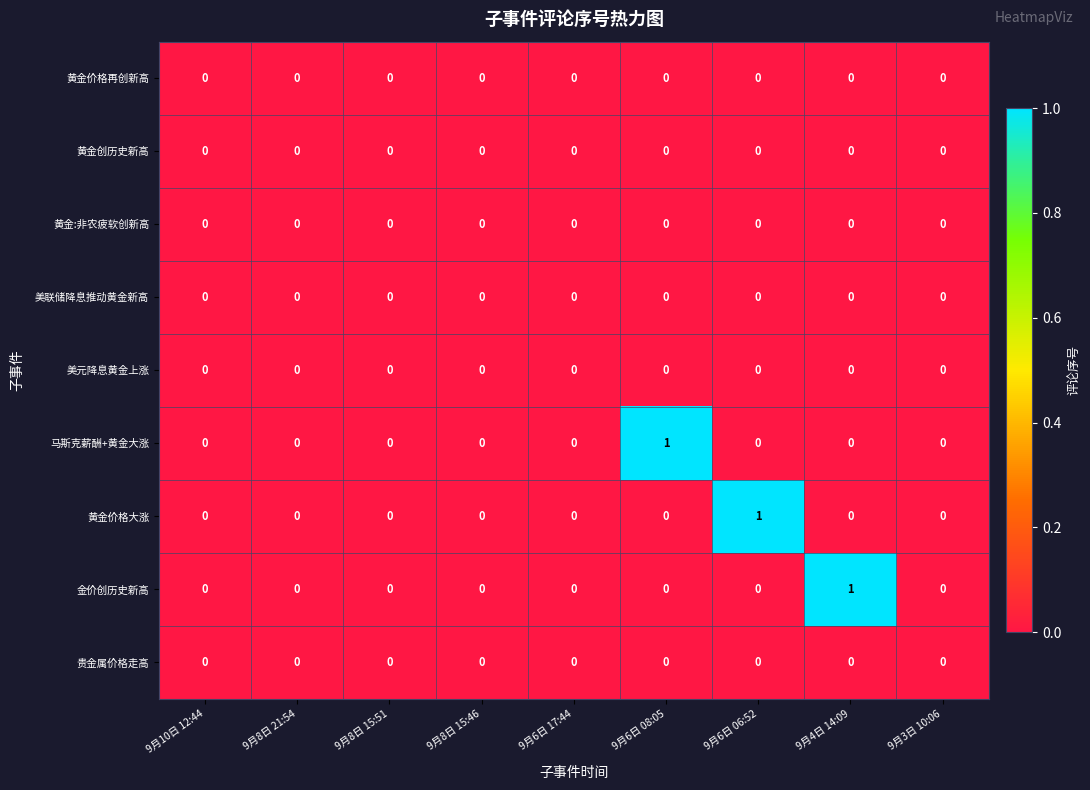

At which label does 金价创历史新高 reach its peak?

9月4日 14:09